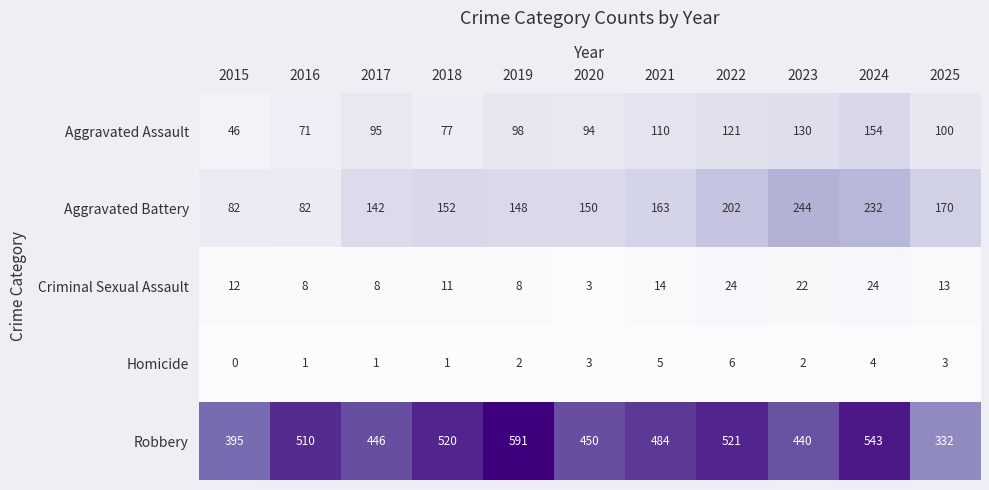

Rank the series by their maximum value, from lowest to highest.

Homicide, Criminal Sexual Assault, Aggravated Assault, Aggravated Battery, Robbery